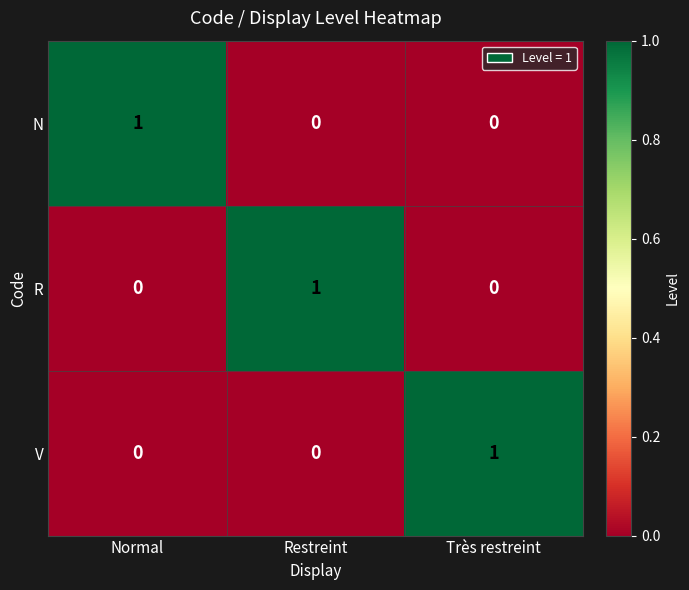

Count the V values in the range 0 to 1.

3